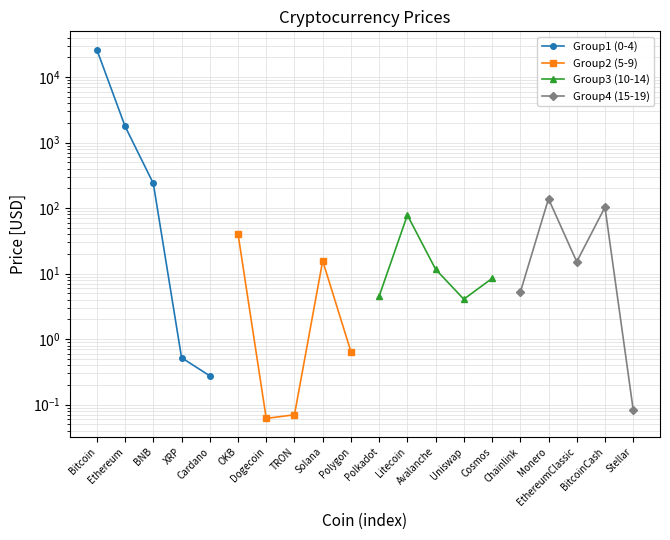

What is the value of the Group3 (10-14) point at the 4th from the left?

4.1